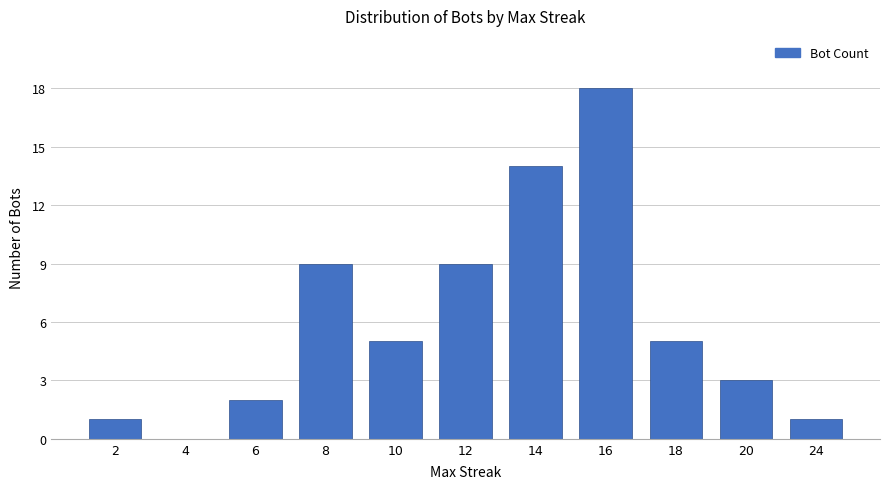

Reading left to right, extract all data points from this chart.

2=1	4=0	6=2	8=9	10=5	12=9	14=14	16=18	18=5	20=3	24=1